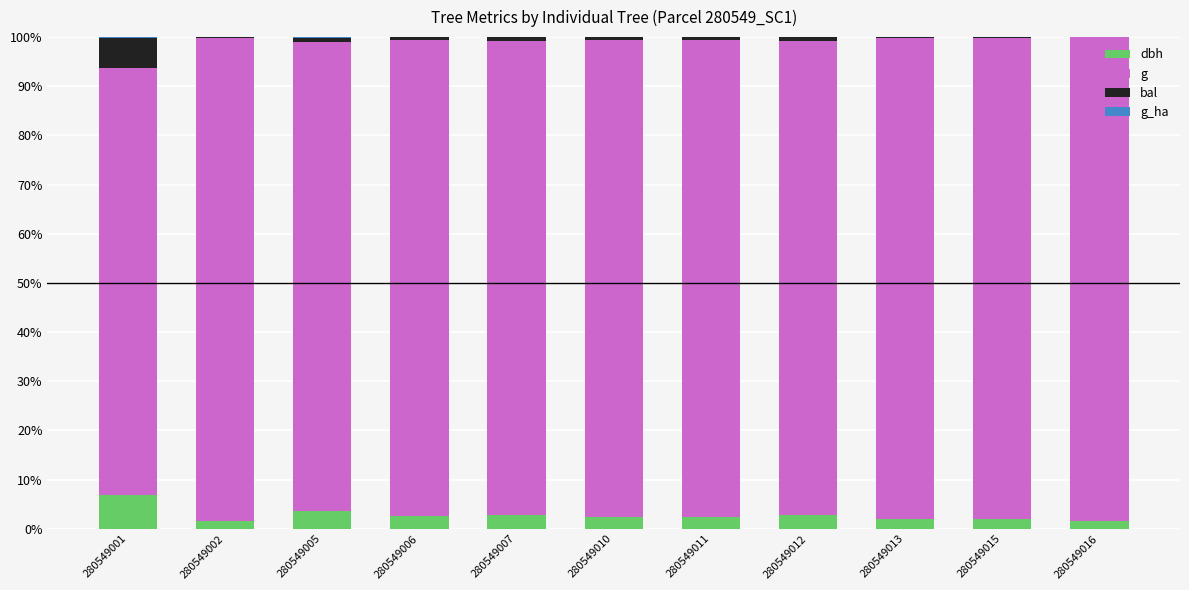

The dbh series shows 2.5 at 280549010. True or false?

True